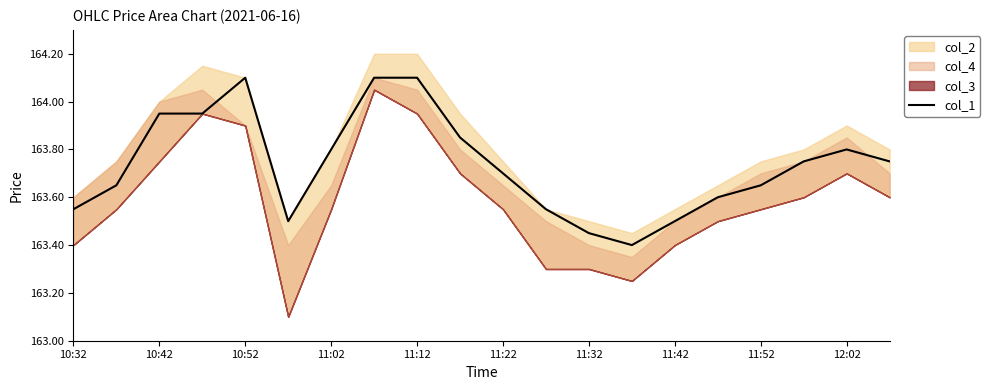

What is the highest value of the col_1 series?

164.1